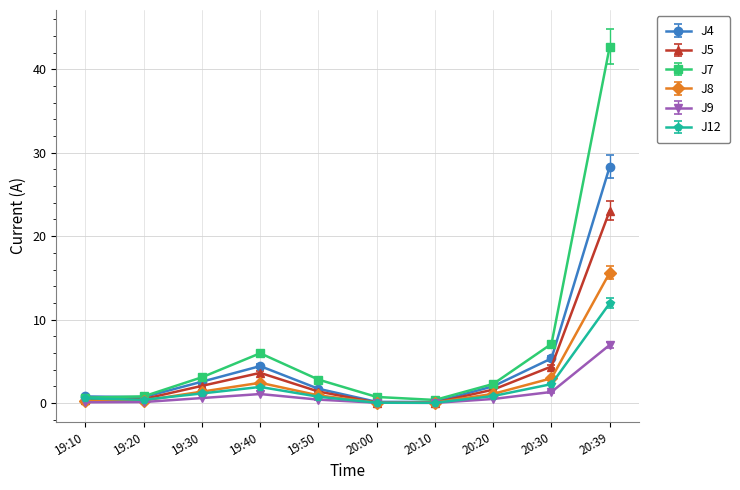

How many lines are shown in the chart?

6